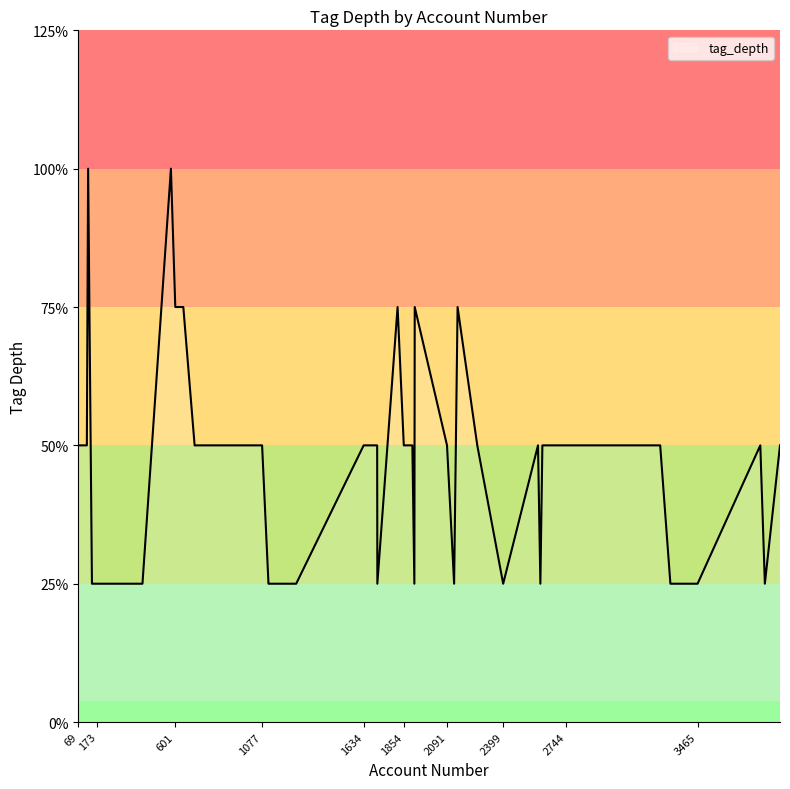

What is the label of the 32nd point from the left?

1634